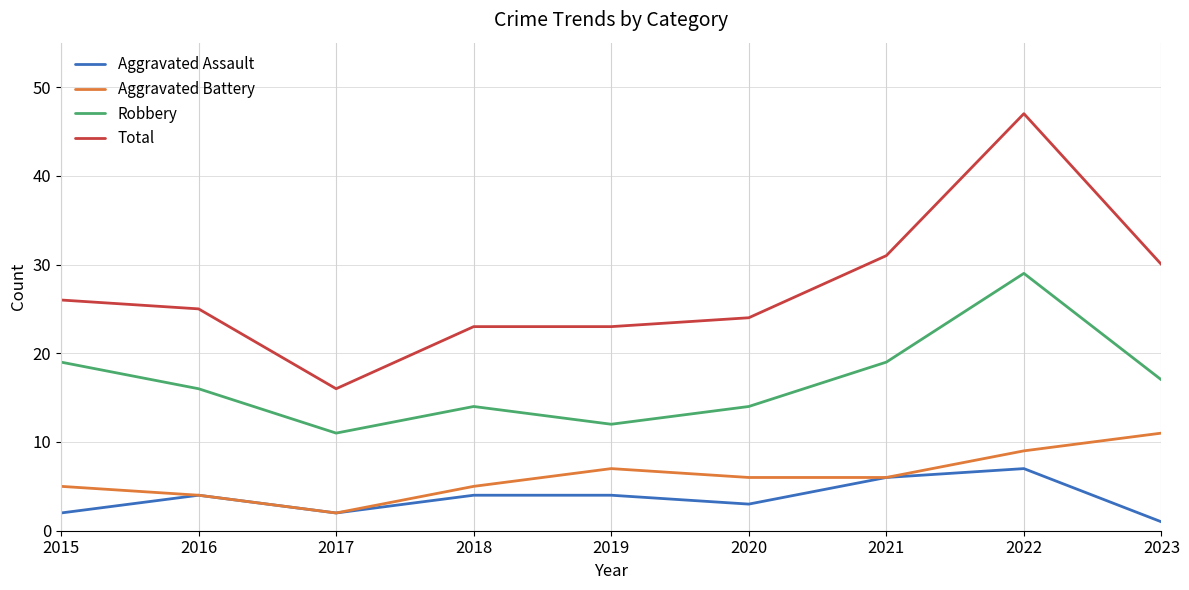

Which category has the highest value in the Total series?

2022